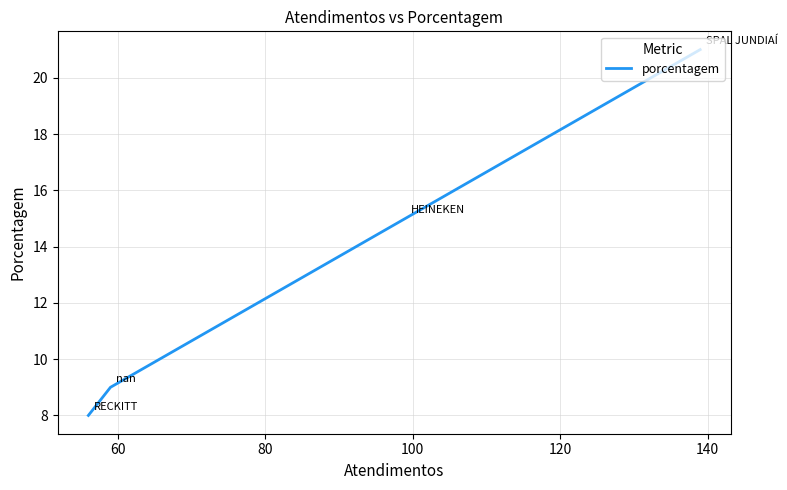

The value at 60 is 25. True or false?

False